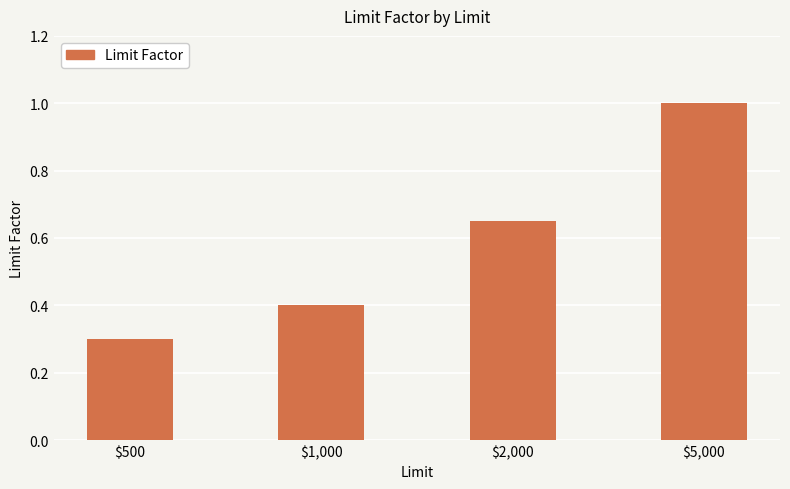

What is the maximum value shown in the chart?

1.0